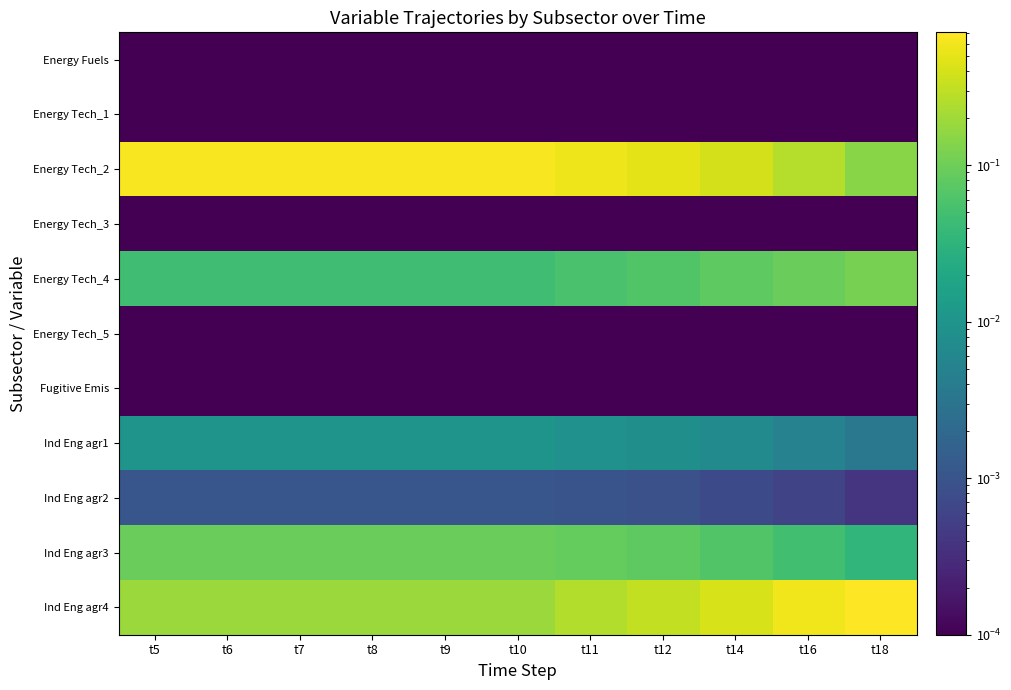

Which label corresponds to the smallest value in the chart?

t5